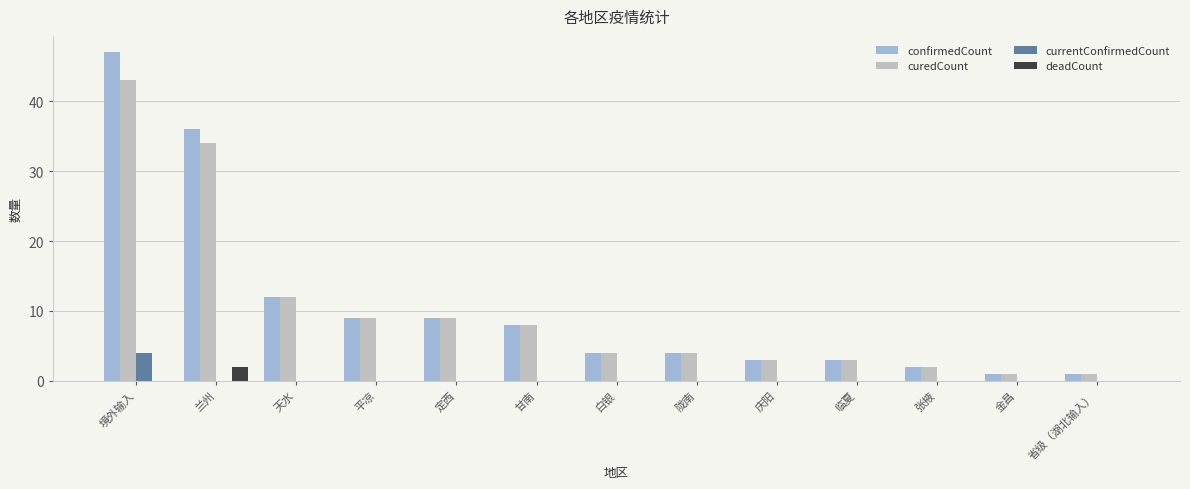

Where is curedCount nearest to the value 22?

天水